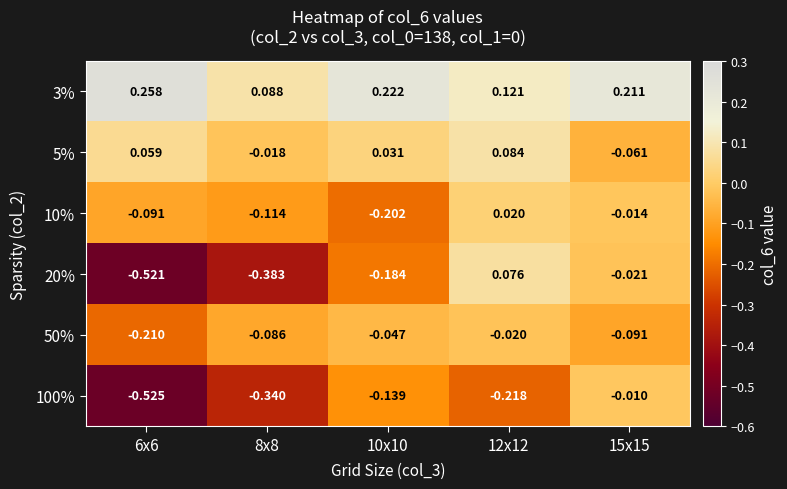

Is the value of 3% at 8x8 greater than the value of 100% at 15x15?

Yes